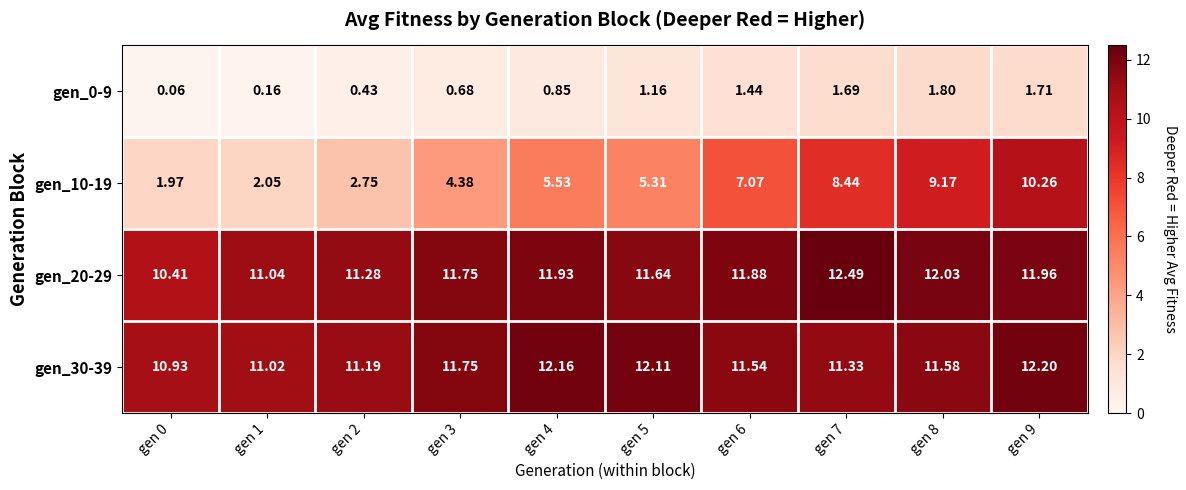

How many distinct data groups are displayed?

4